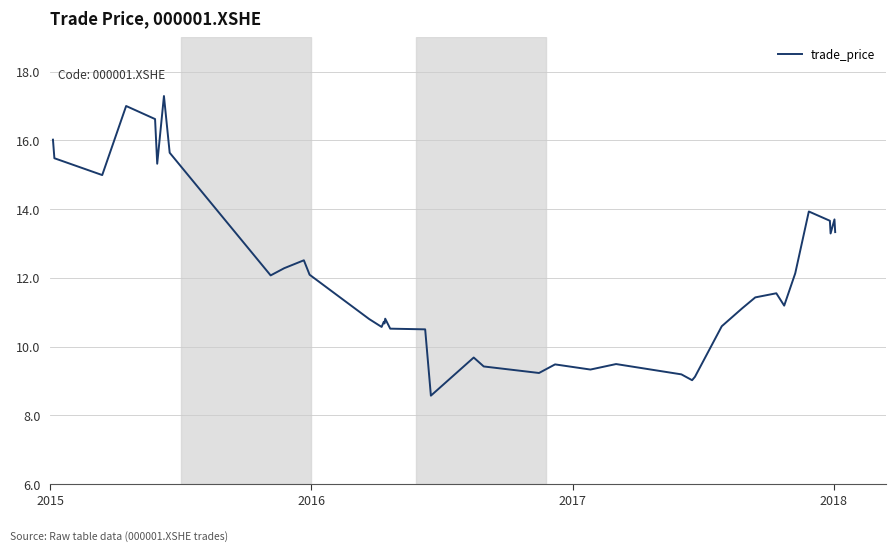

Does the chart have visible grid lines?

Yes